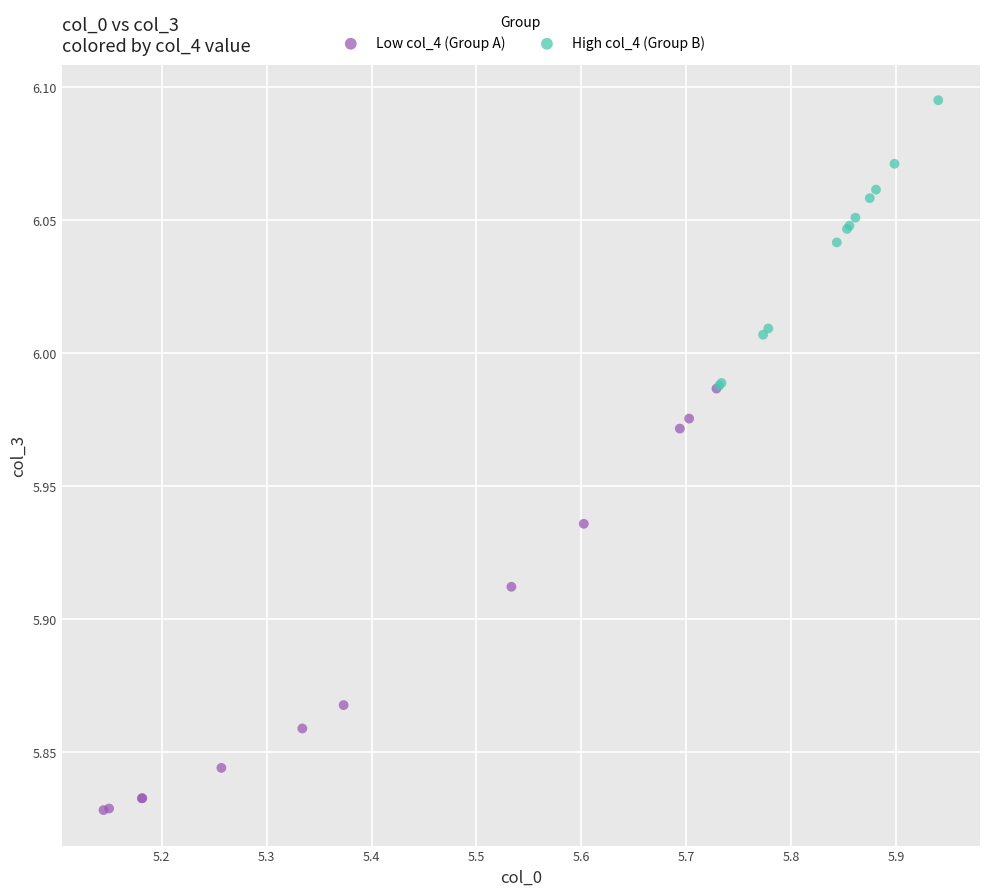

Which series contains the highest Y value?

High col_4 (Group B)